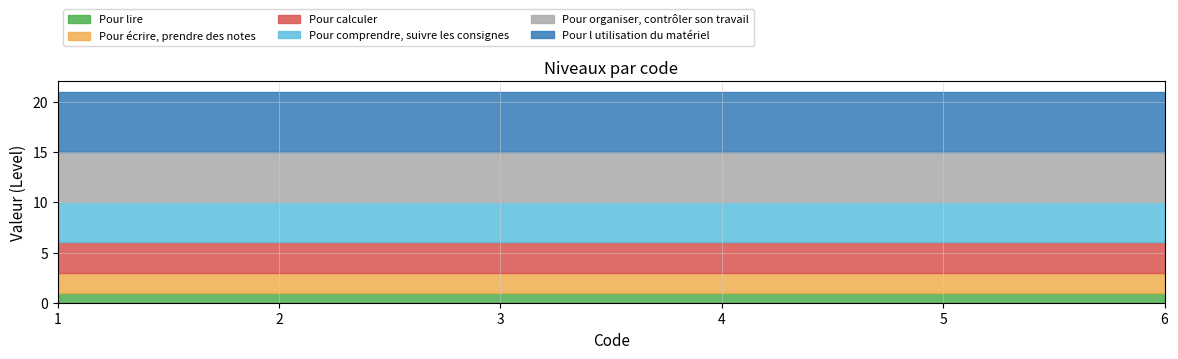

What is the value of the Pour l utilisation du matériel point at the 2nd from the left?

6